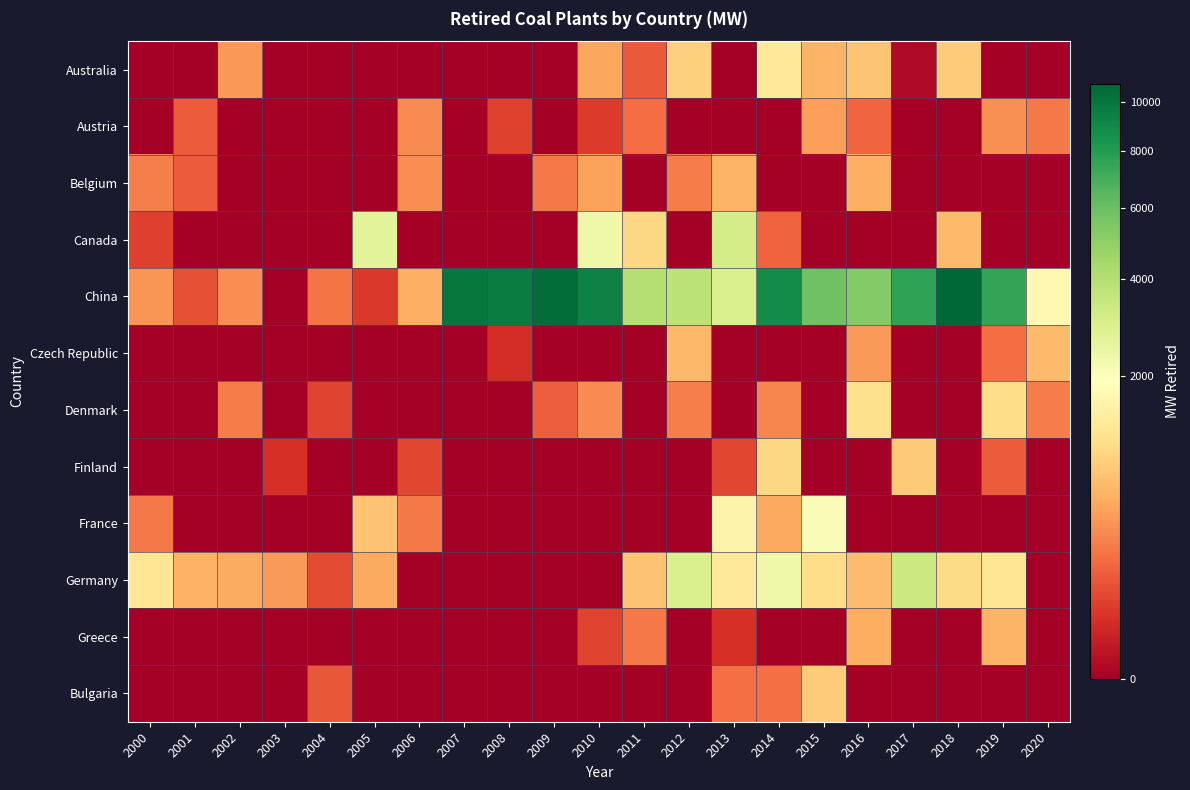

Which has a higher value, 2010 or 2005?

2010